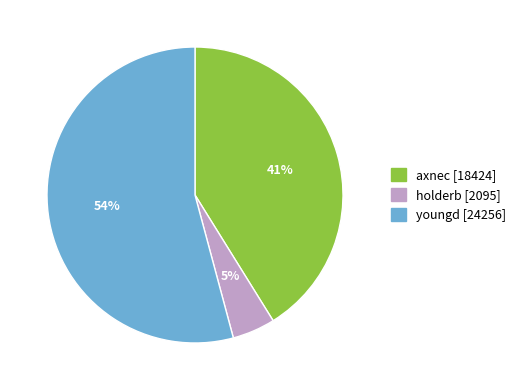

Is there a majority slice in this chart?

Yes